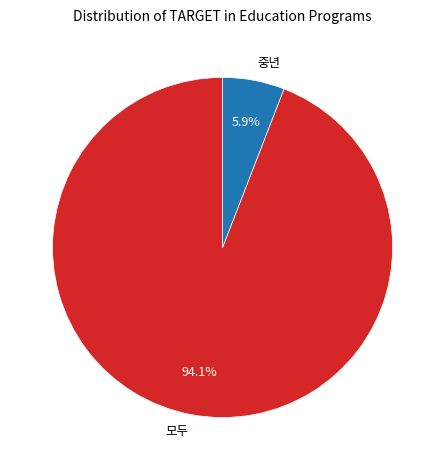

True or false: 중년 accounts for 6% of the total.

True